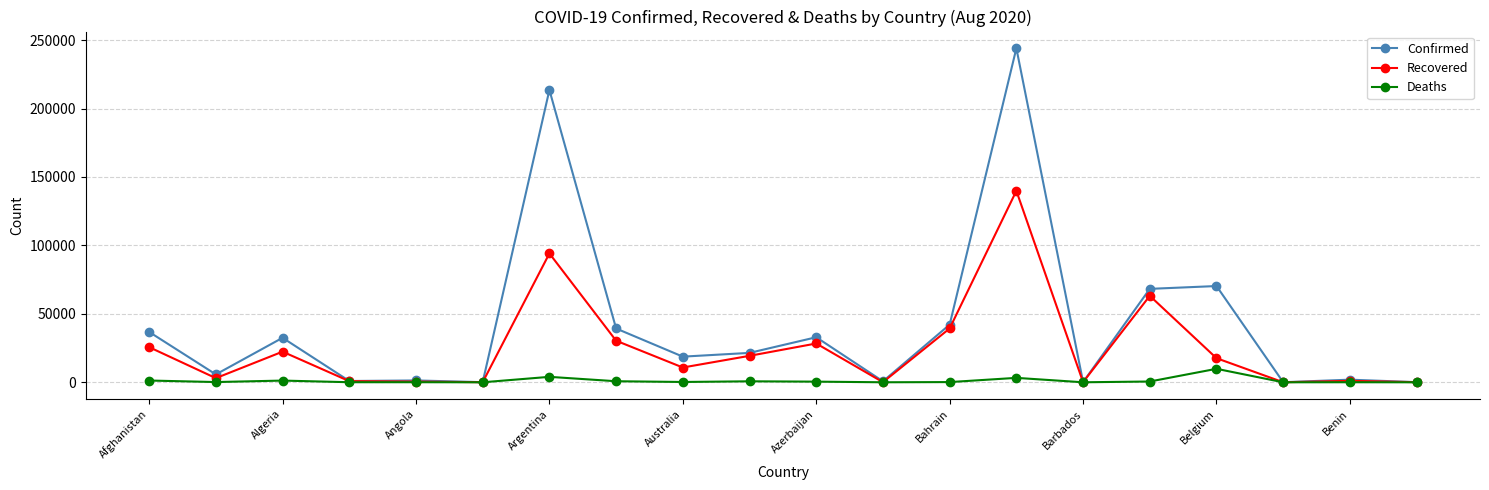

List the series in order of their peak value, highest first.

Confirmed, Recovered, Deaths